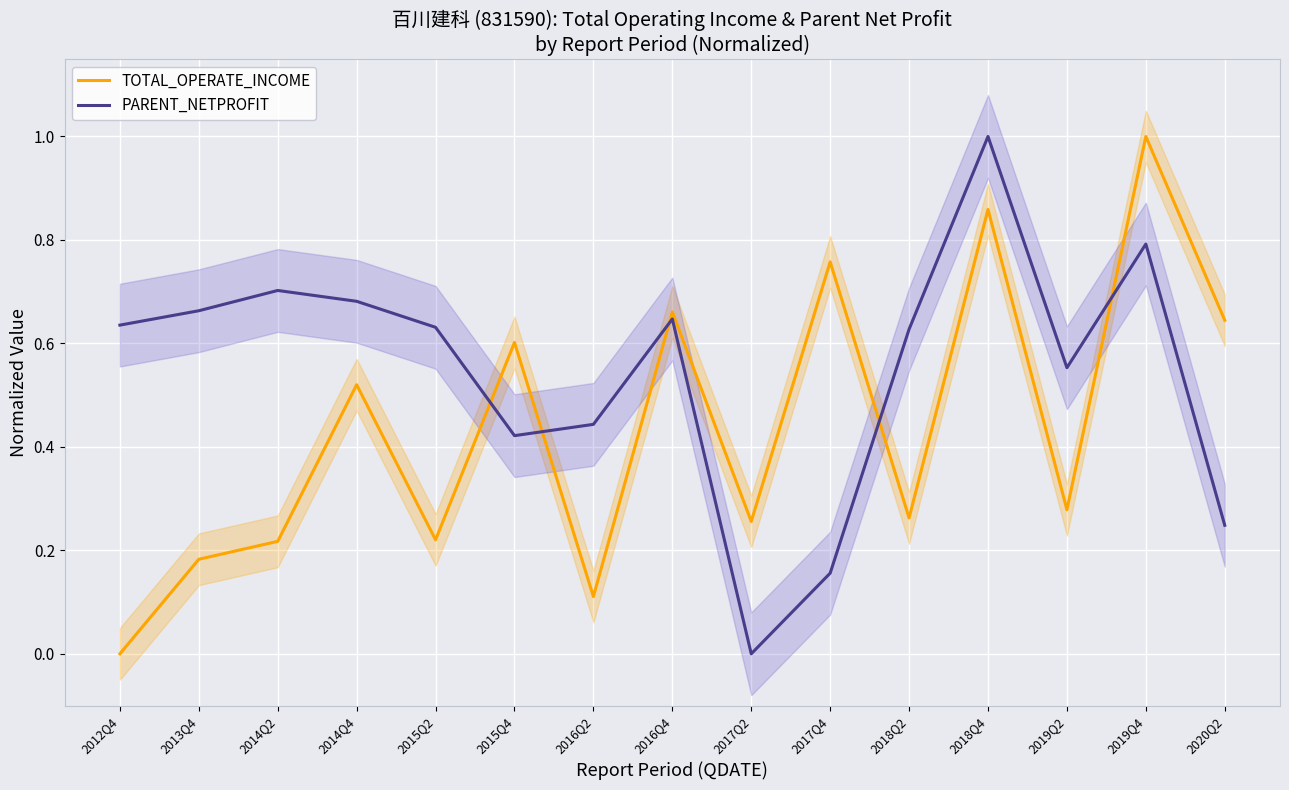

Which series has the largest range (max minus min)?

TOTAL_OPERATE_INCOME